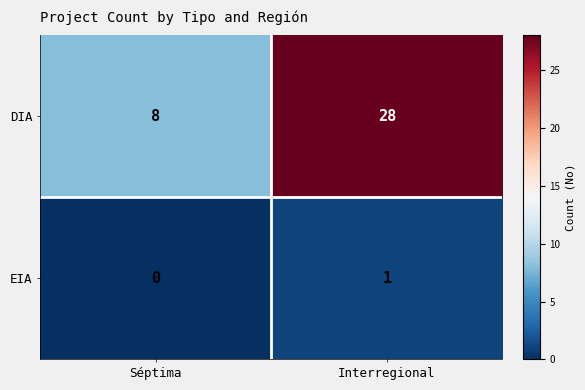

What value does the DIA series have at Séptima?

8